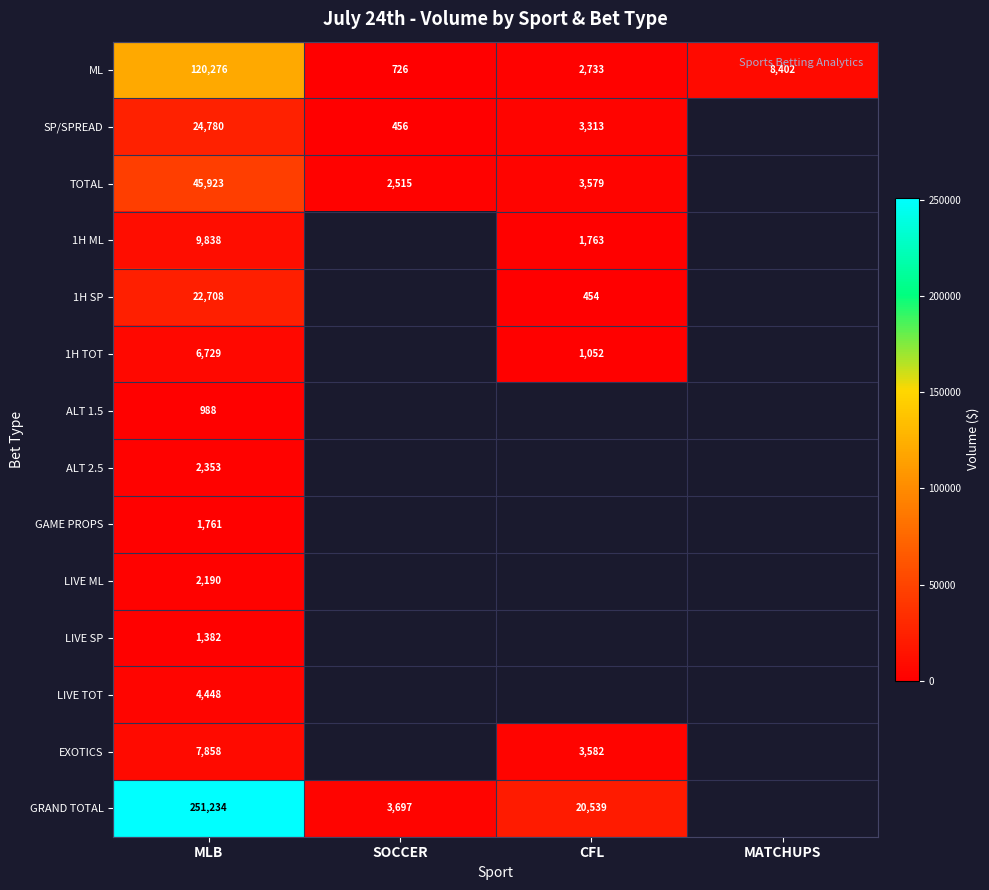

Is it true that ALT 1.5 equals 988 at MLB?

True